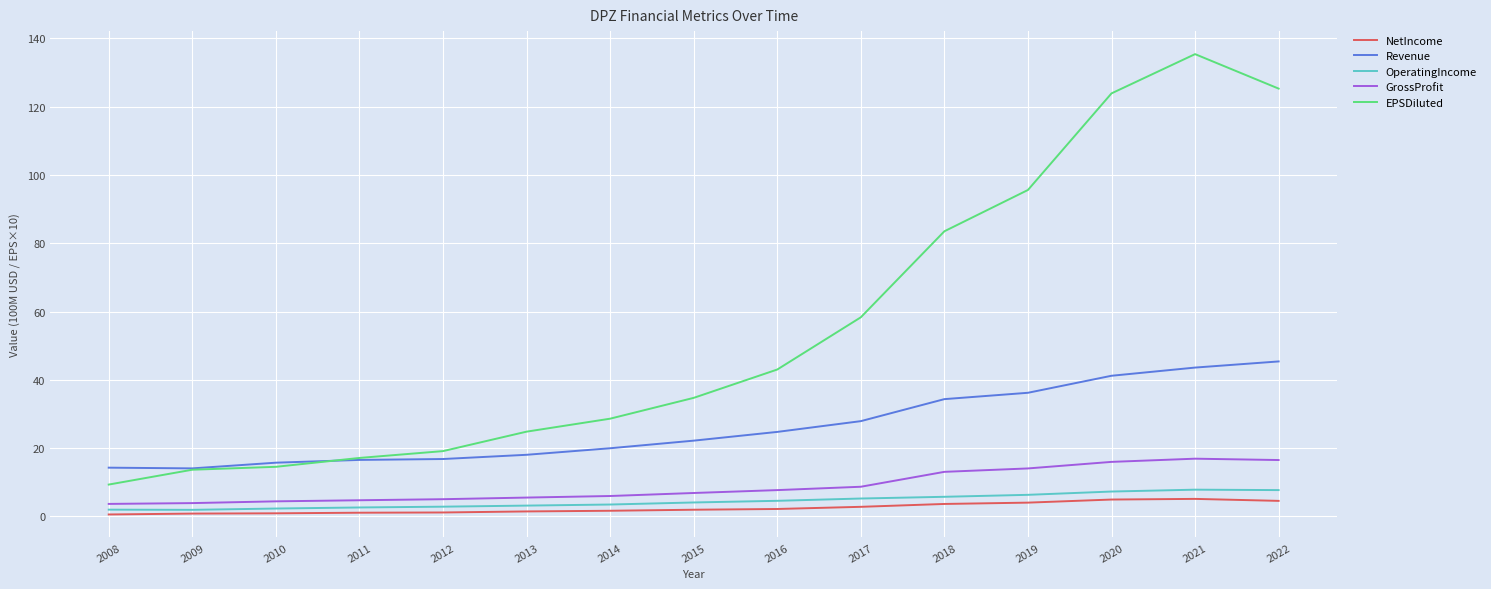

How many series are shown in this chart?

5